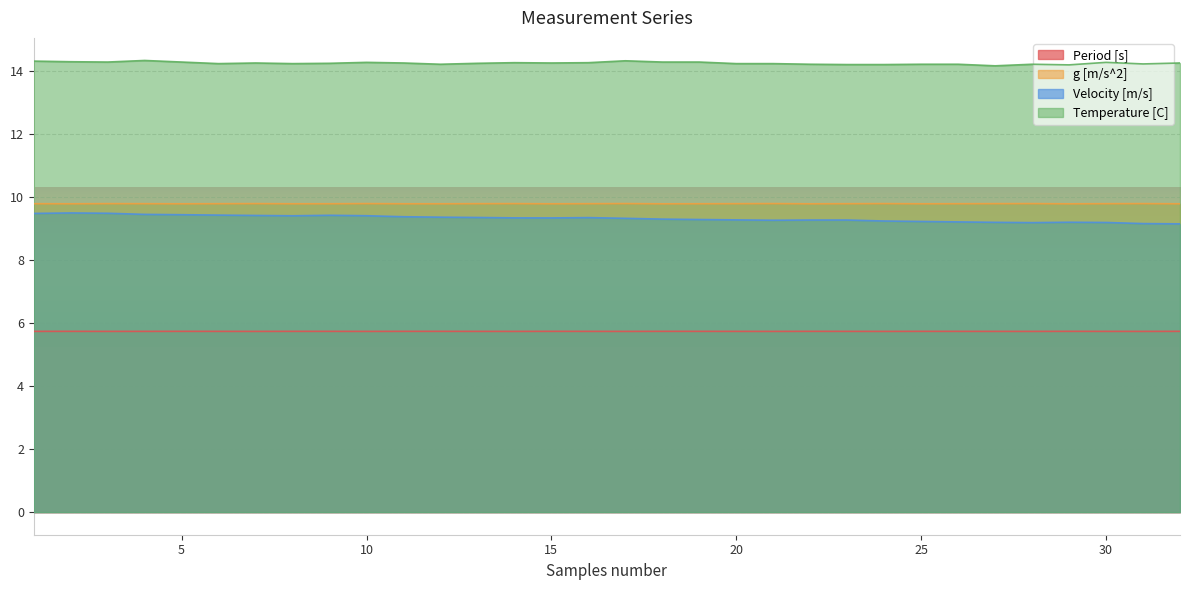

What is the value of the Period [s] point at the 20th from the left?

5.7